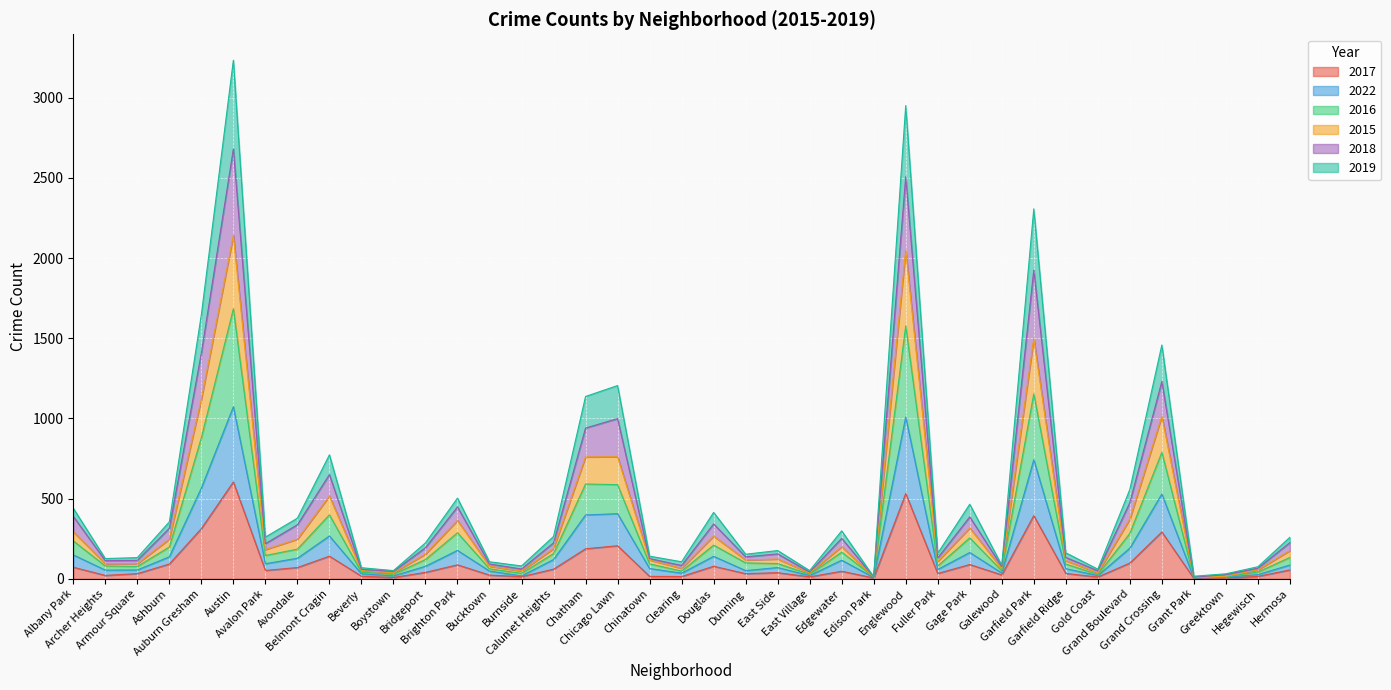

At which label does 2022 first exceed 78?

Albany Park